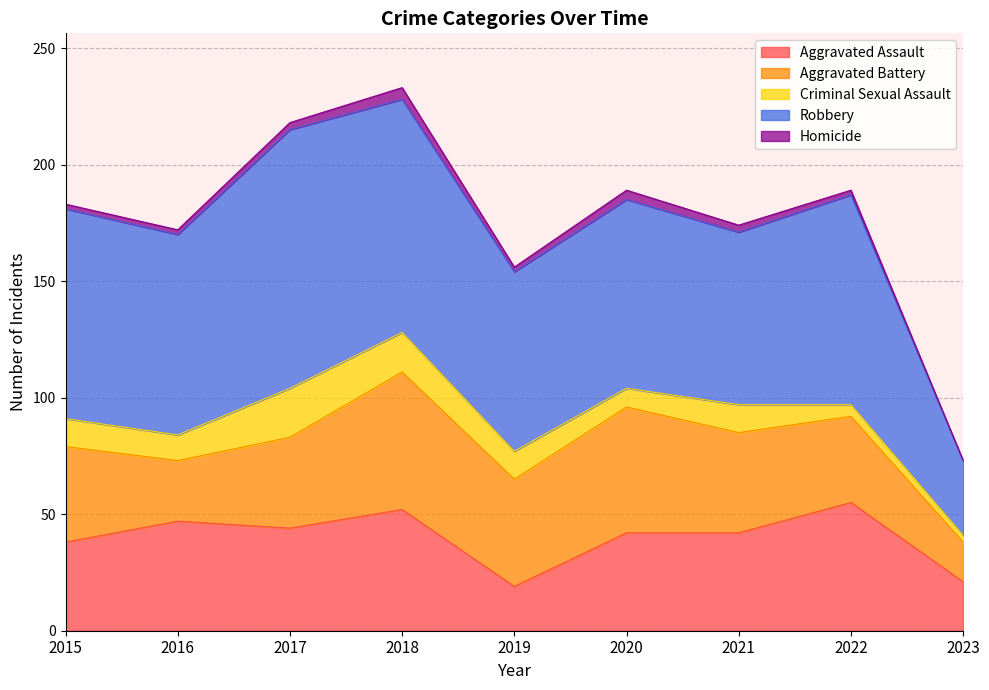

What is the average value of the Aggravated Battery series?

40